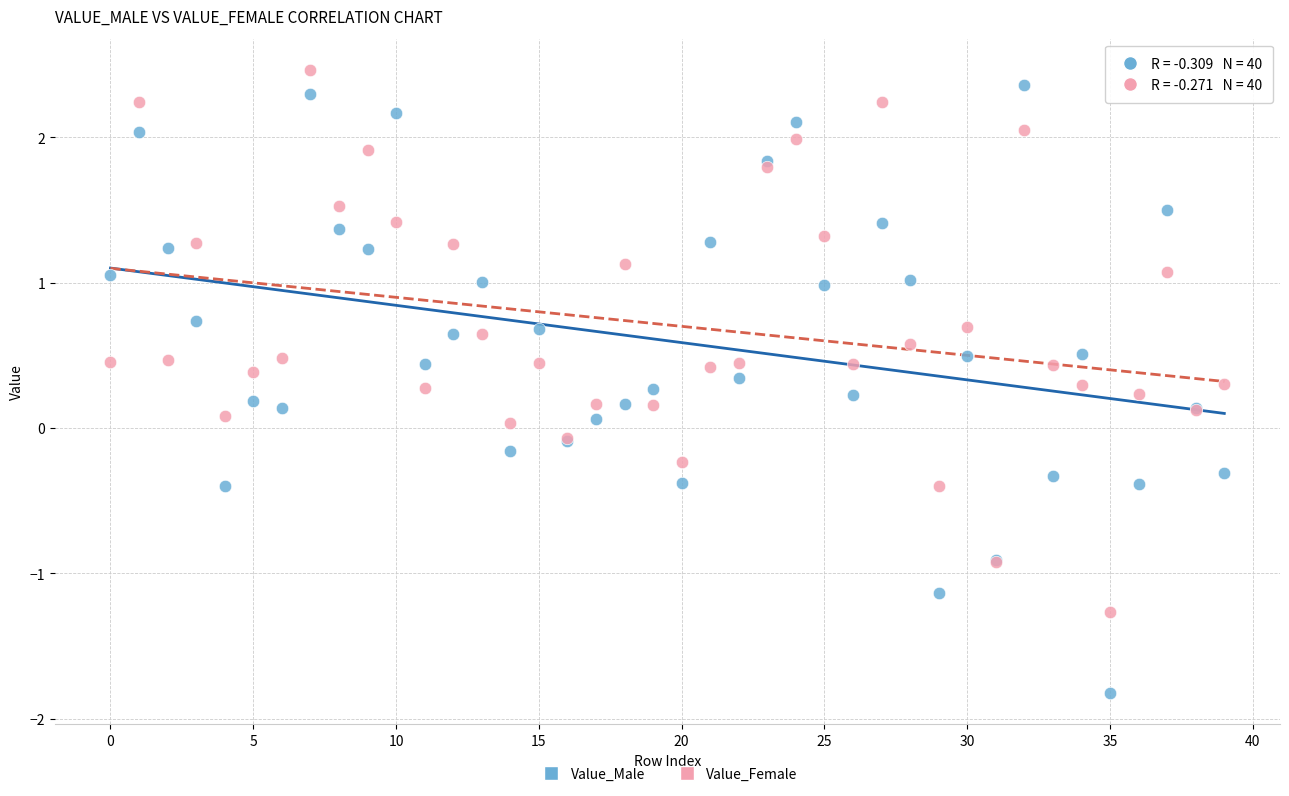

Which series contains the highest Y value?

Value_Female